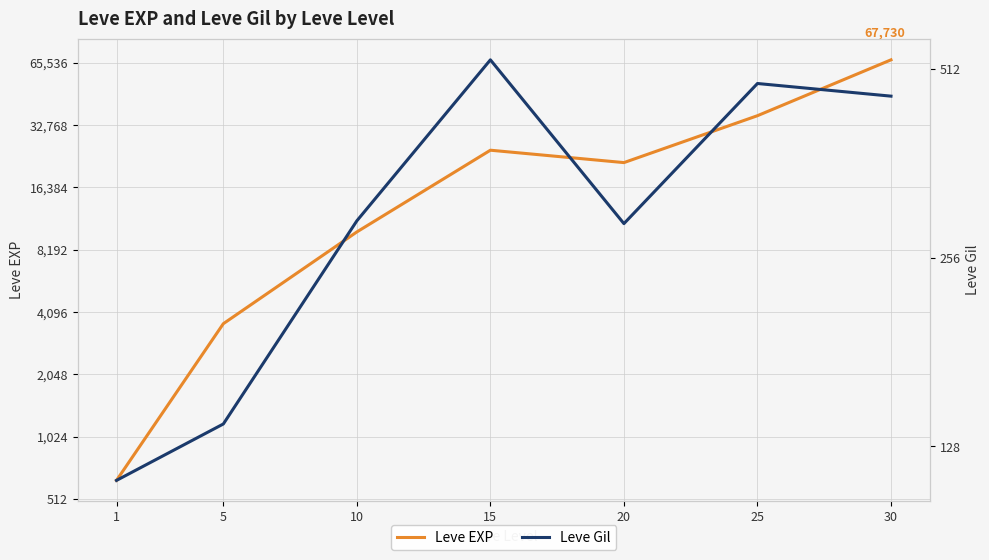

True or false: Leve EXP and Leve Gil intersect in this chart.

False